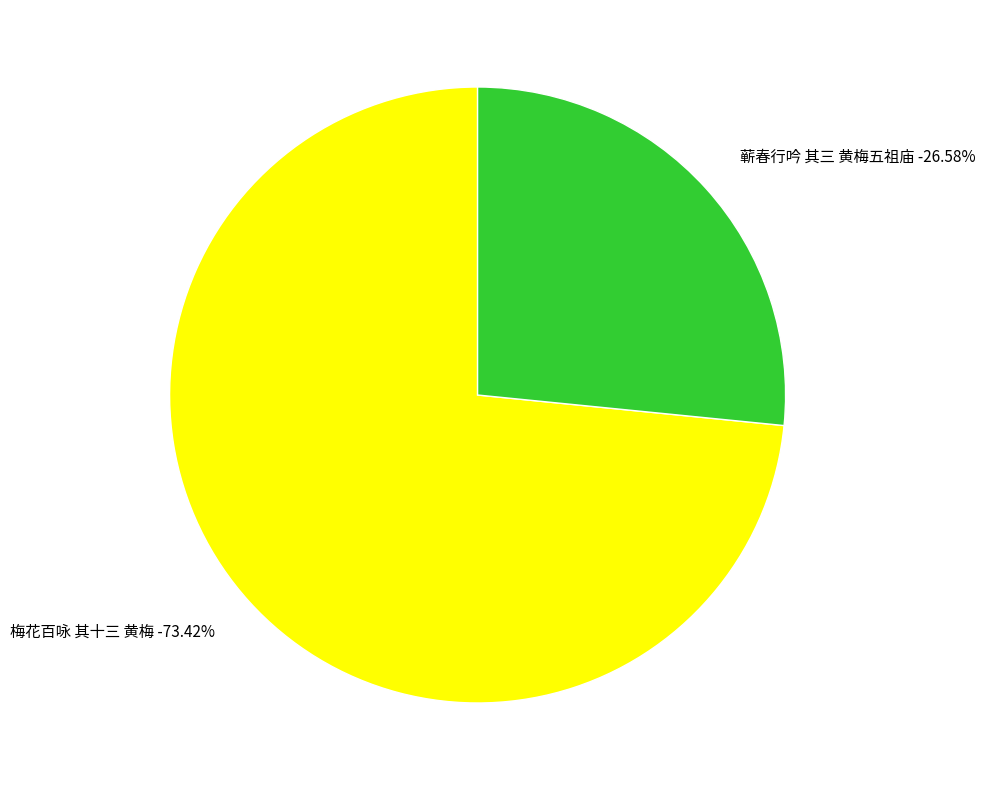

Rank the categories by value from highest to lowest.

梅花百咏 其十三 黄梅, 蕲春行吟 其三 黄梅五祖庙